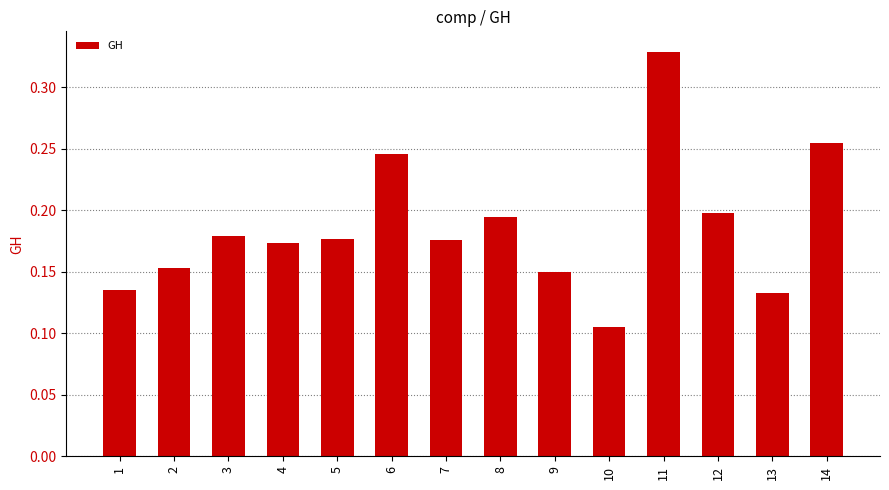

At which category does the chart reach its peak across all series?

11